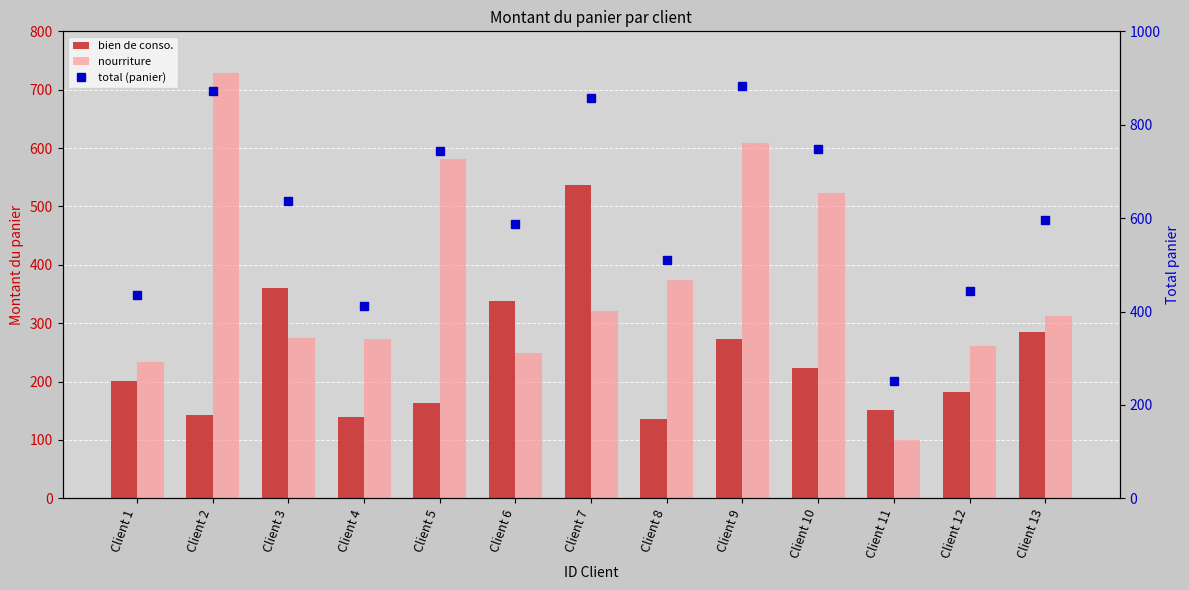

What is the difference between the nourriture values at Client 10 and Client 9?

85.0